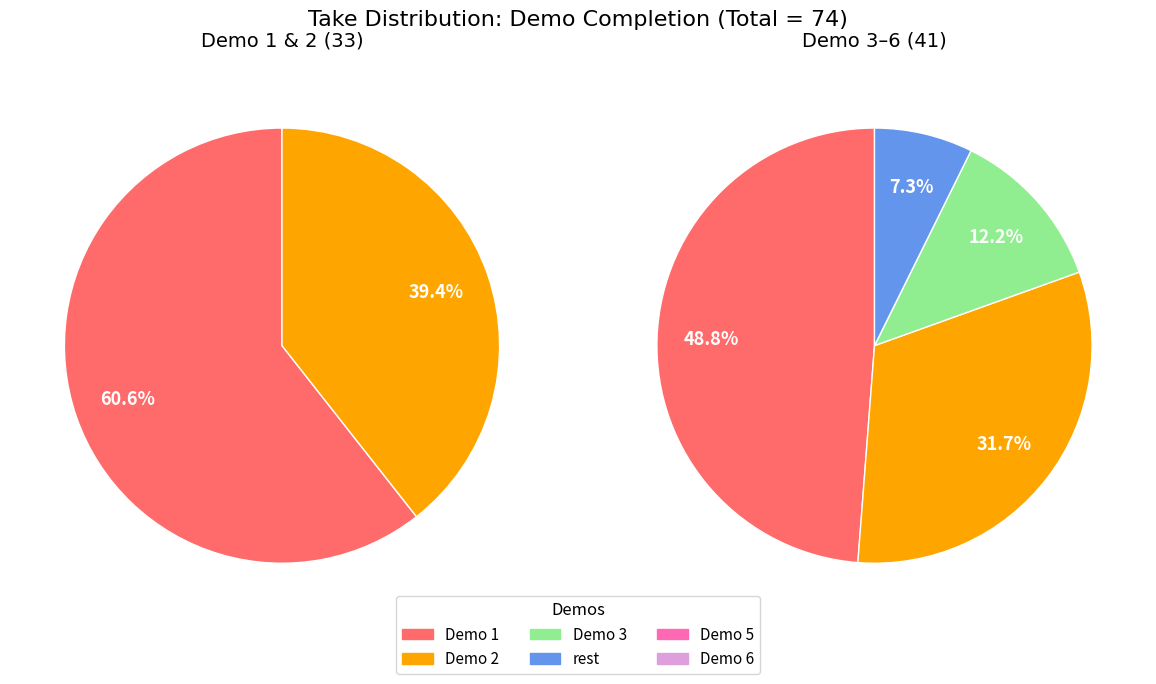

What is the change in value from Demo 2 to Demo 5?

-8